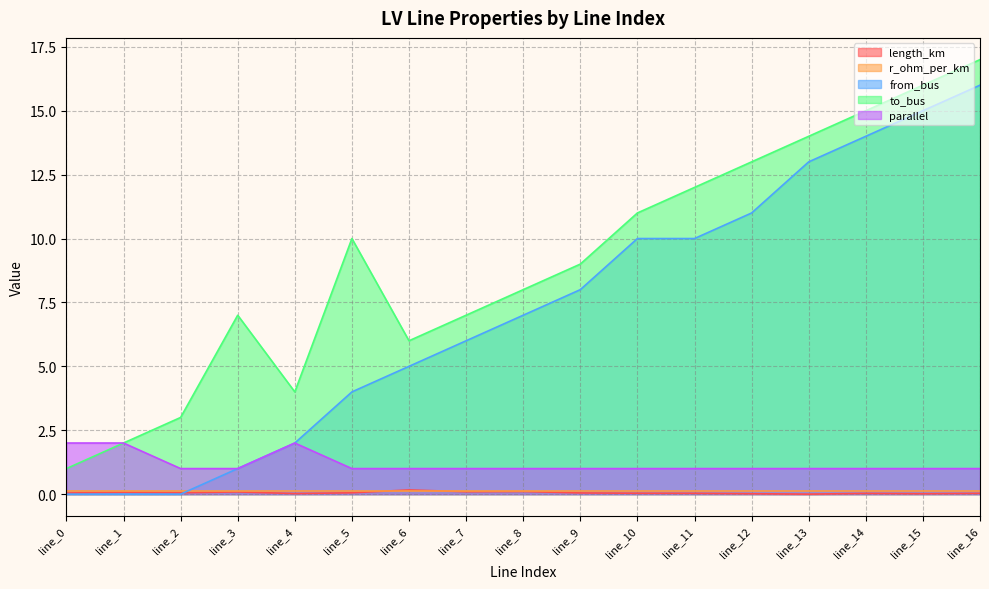

After their last crossing, which series has the higher values: length_km or from_bus?

from_bus